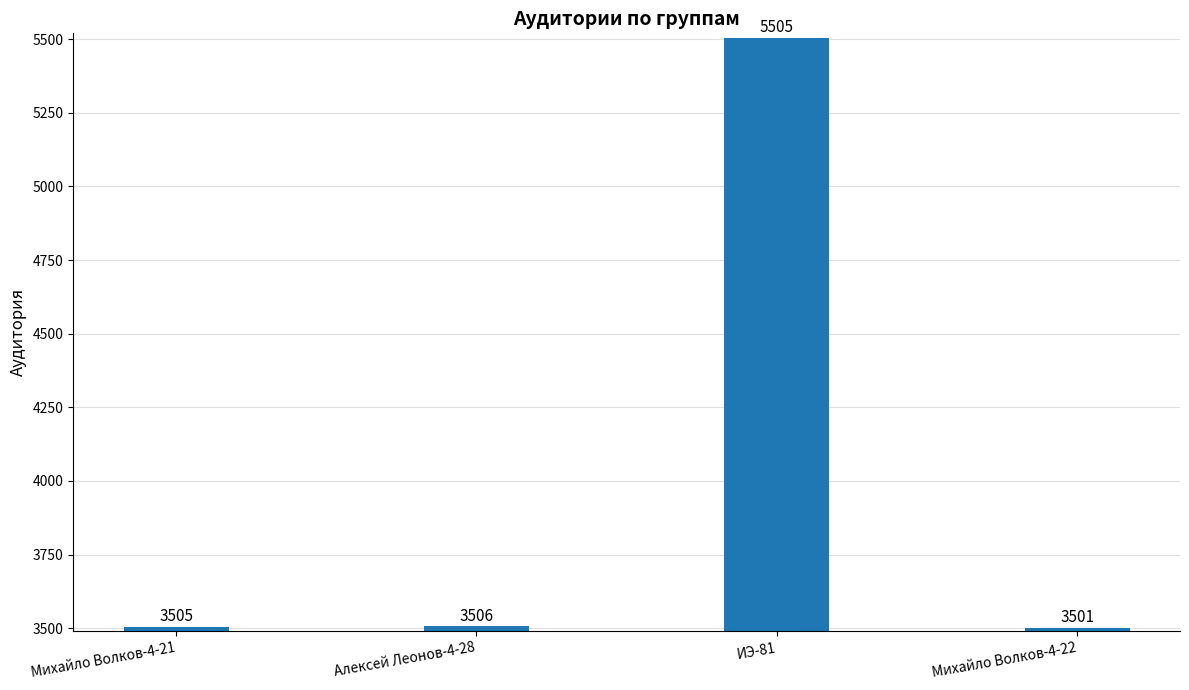

Reading left to right, list all the values displayed in this chart.

3505	3506	5505	3501